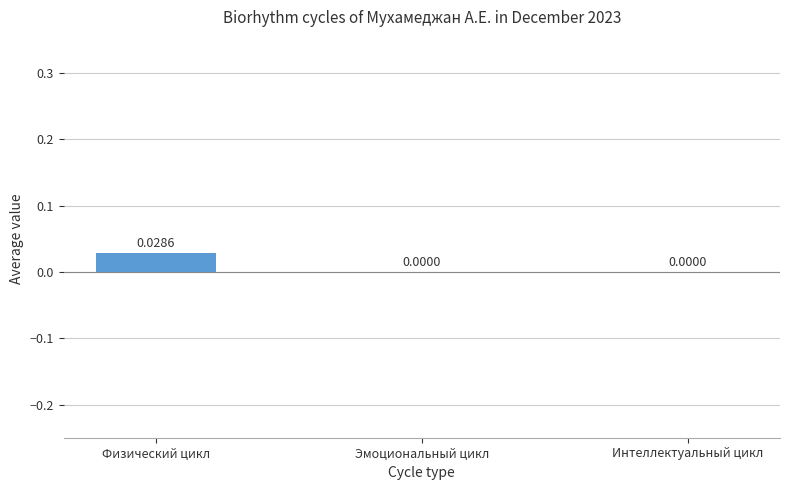

Rank the categories by value from highest to lowest.

Физический цикл, Эмоциональный цикл, Интеллектуальный цикл